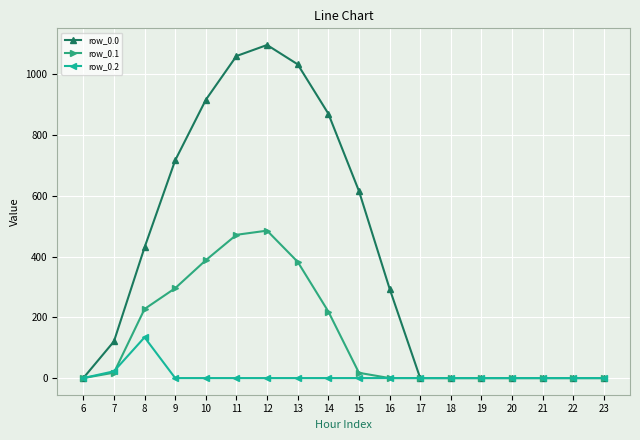

What is the maximum value for row_0.2?

134.2